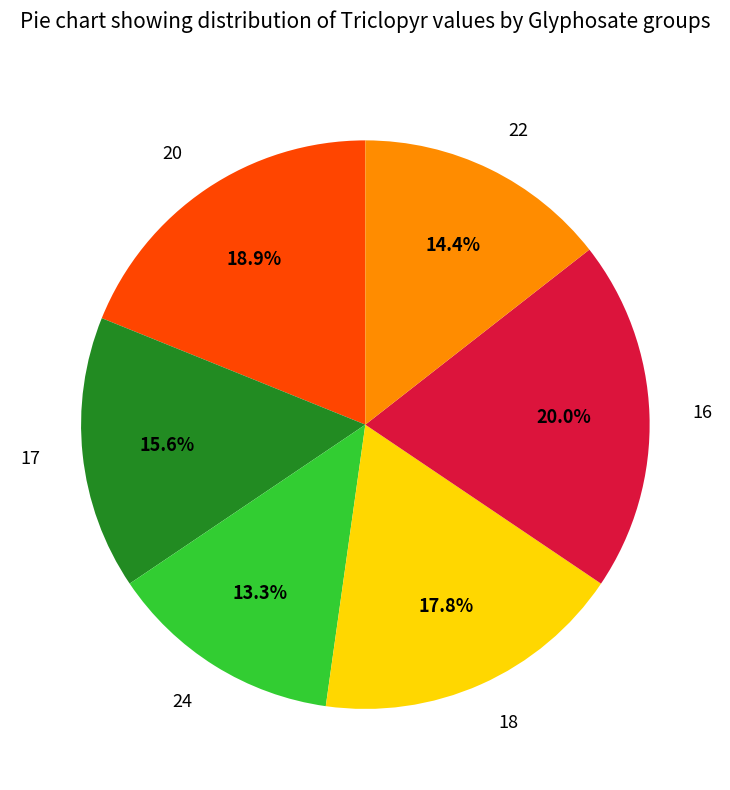

Does any single category account for the majority?

No